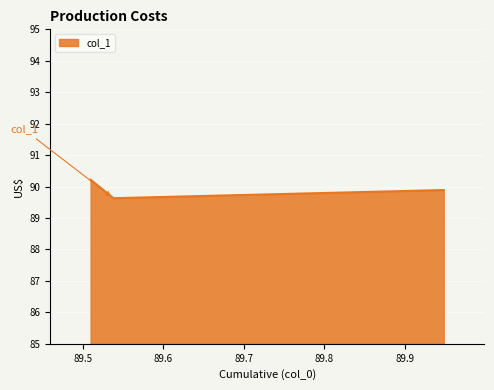

Count the values in the range 89 to 90.

2